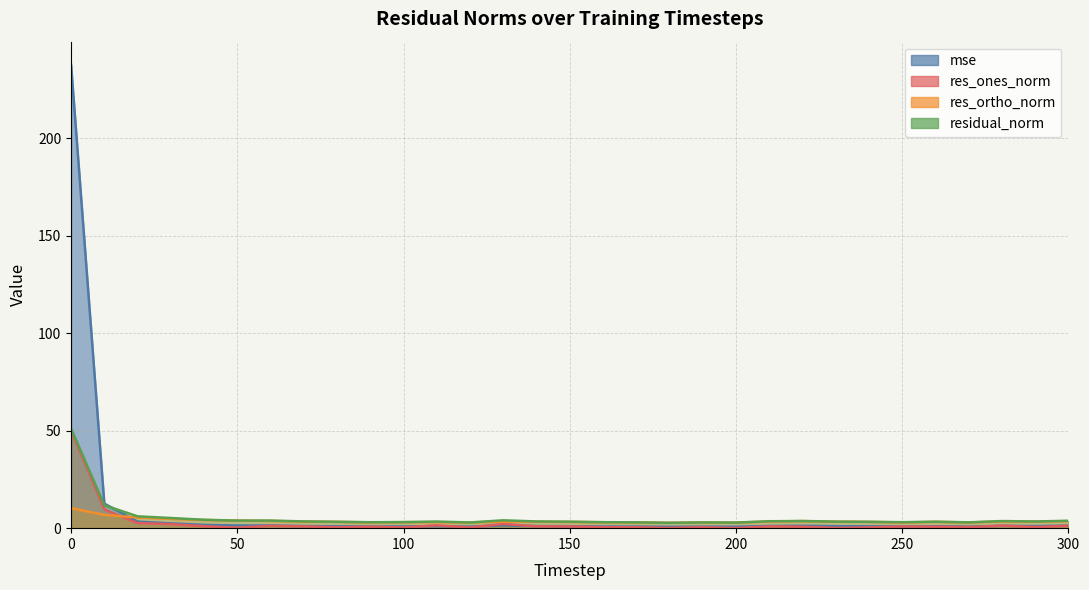

Is it true that mse equals 0.7 at 180?

True